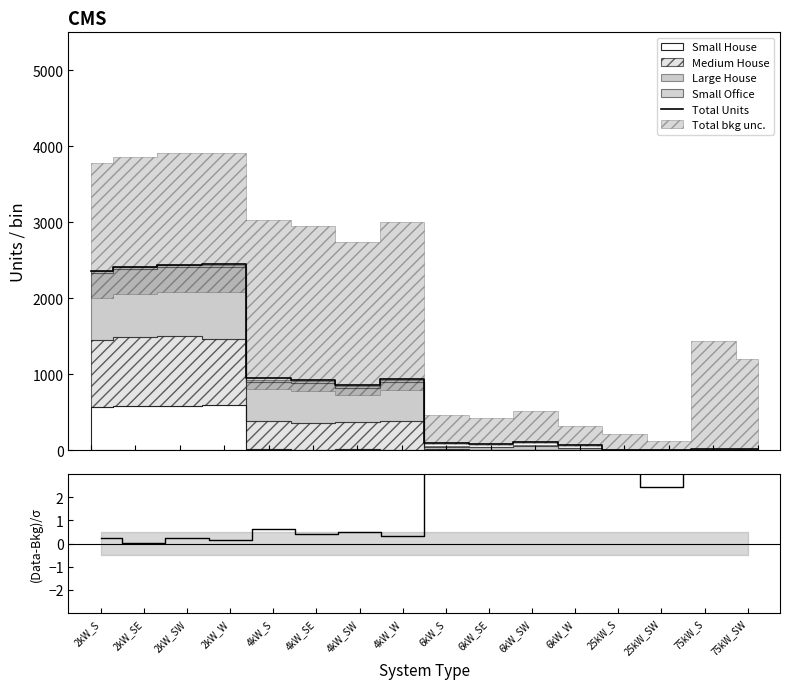

Which series has the largest range (max minus min)?

Total Units